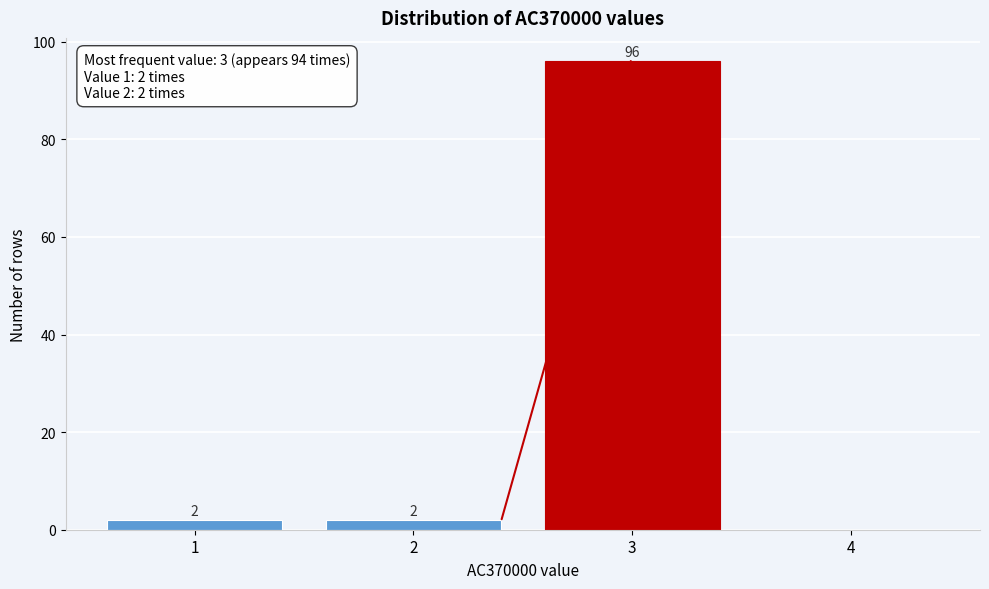

Which range on the x-axis has the tallest bar?

2.5 to 3.5